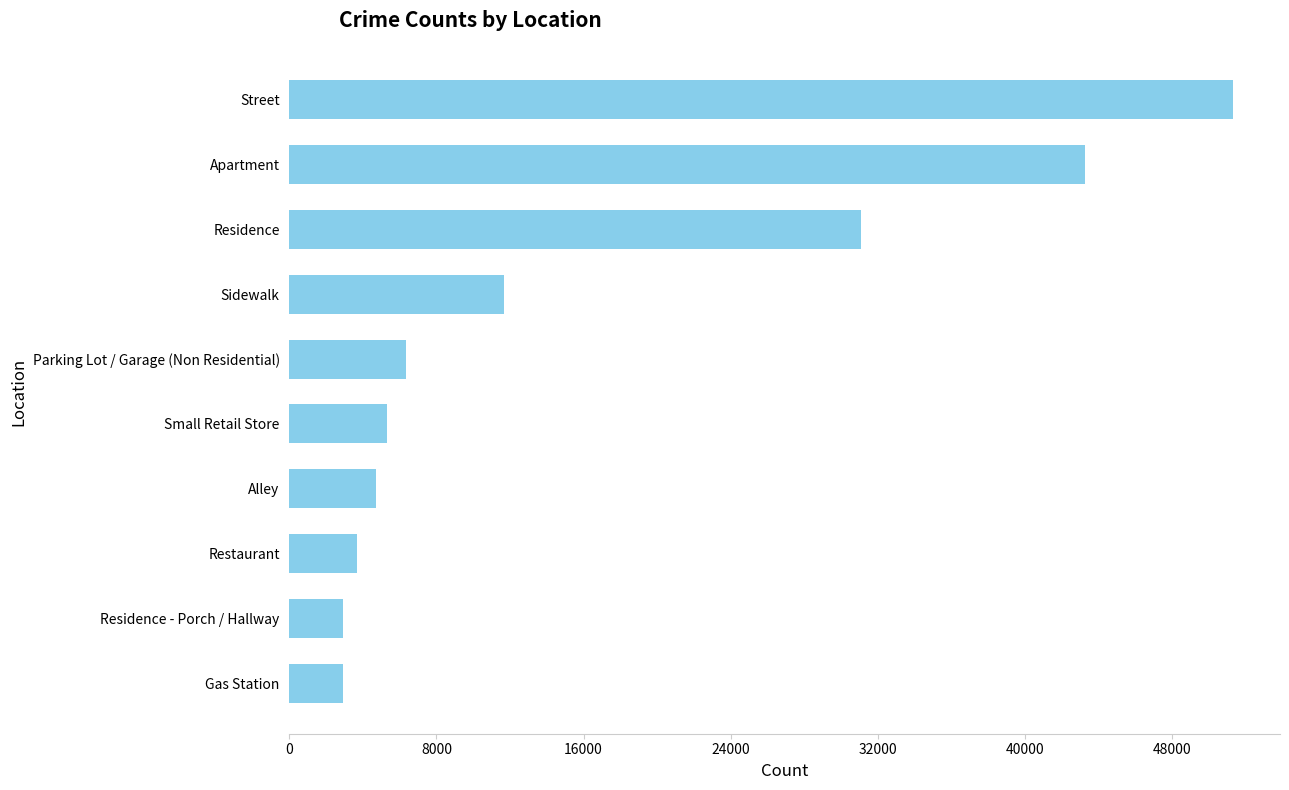

What is the change in value from Residence - Porch / Hallway to Small Retail Store?

+2368